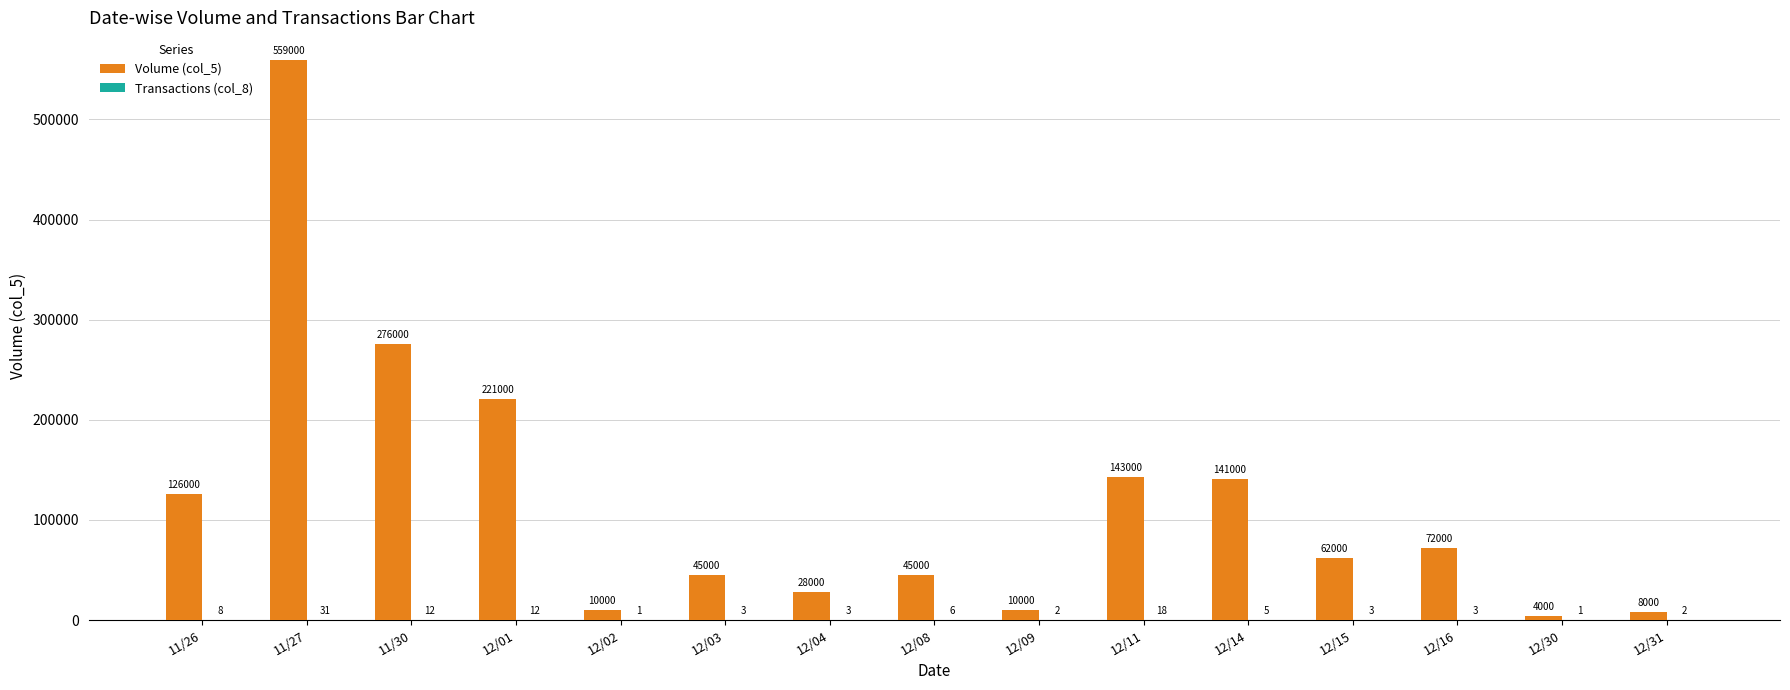

What is the spread (max minus min) of values at 11/30?

275988